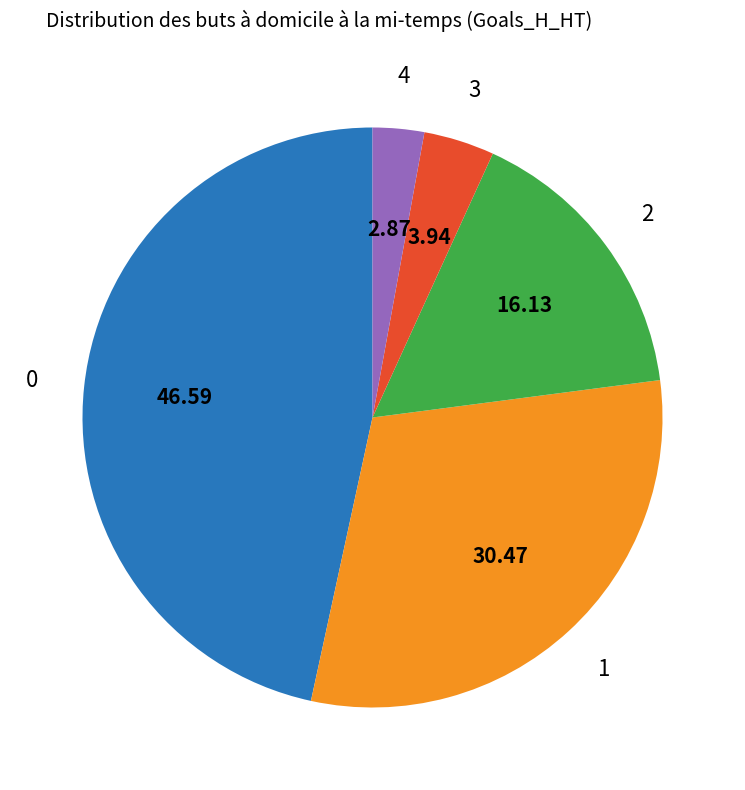

Is there a majority slice in this chart?

No